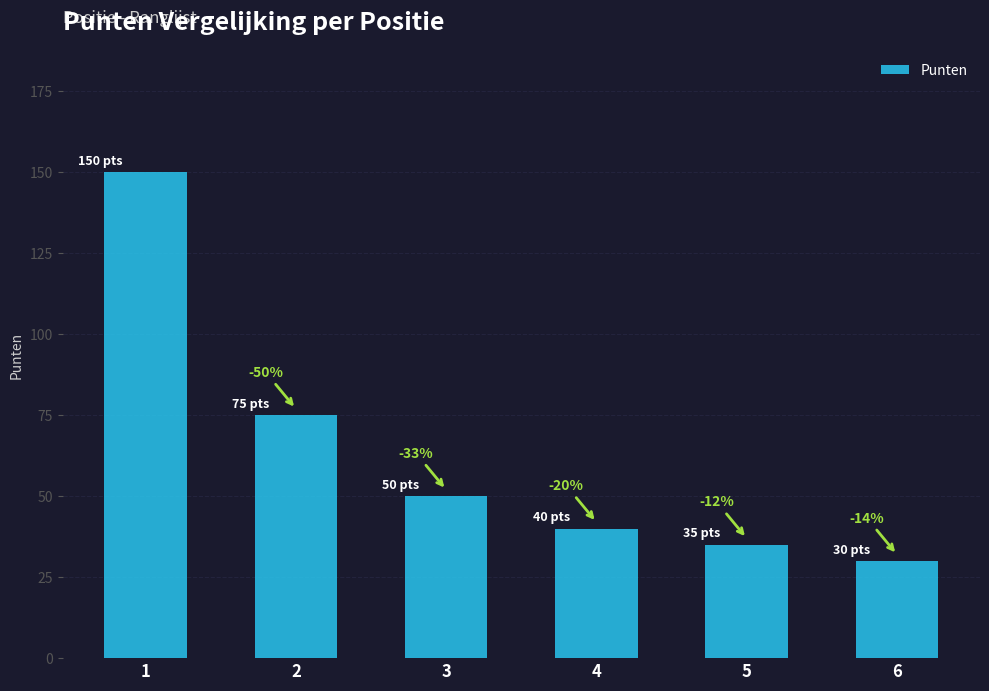

What is the approximate value at 4, to the nearest 50?

50